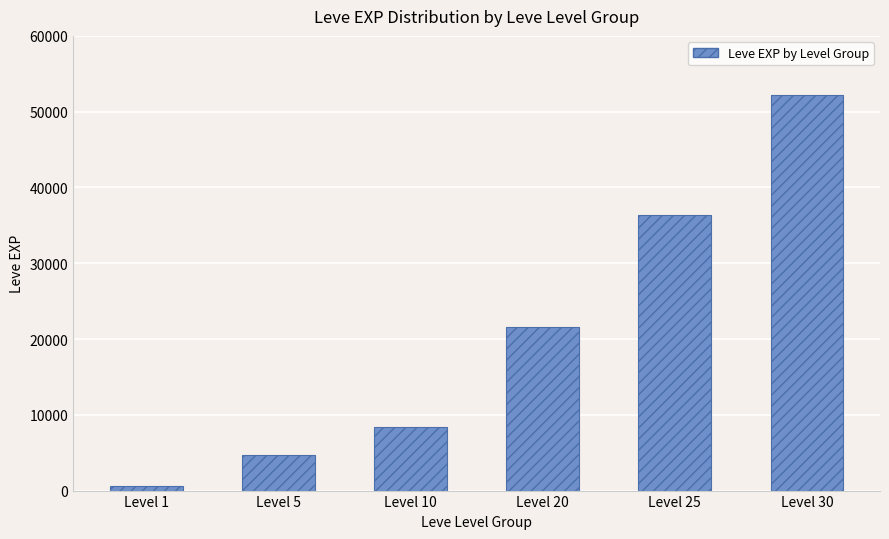

What is the maximum value shown in the chart?

52220